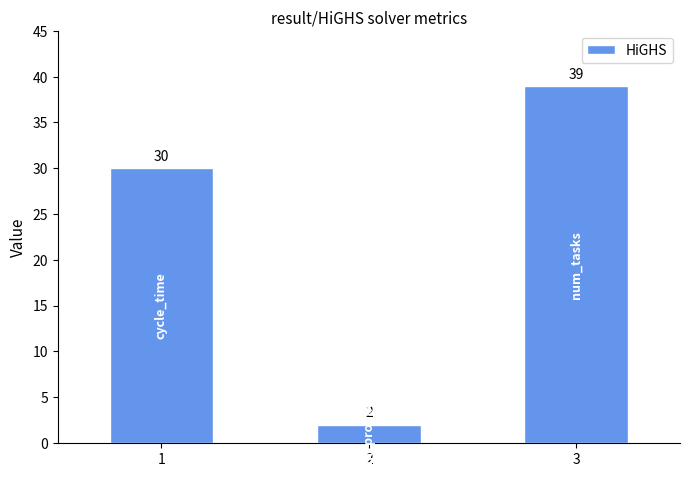

Count the number of categories in the chart.

3